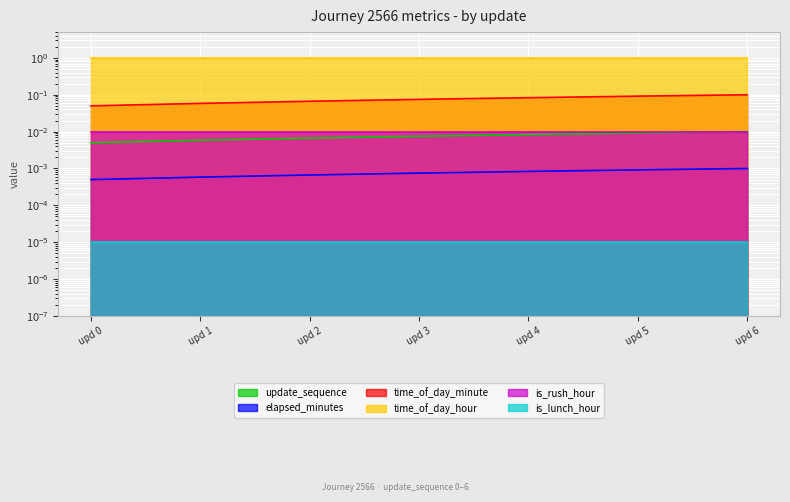

True or false: elapsed_minutes and time_of_day_minute cross at least once.

False